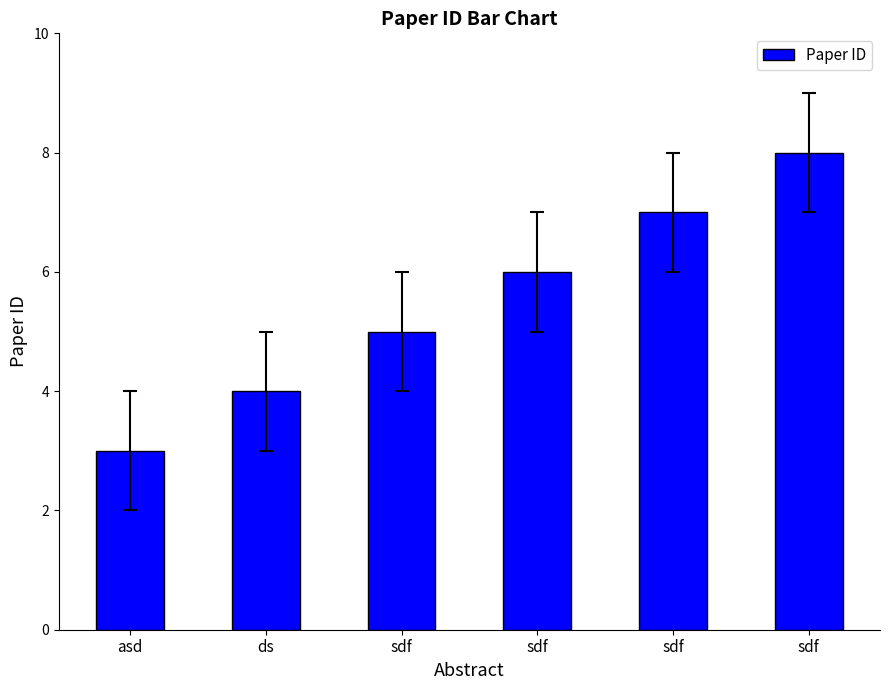

How many bars are there in total?

6